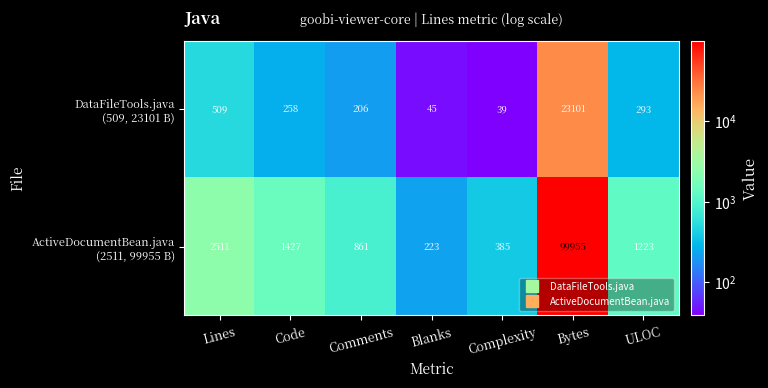

What is the difference between the highest and lowest values at Blanks?

178